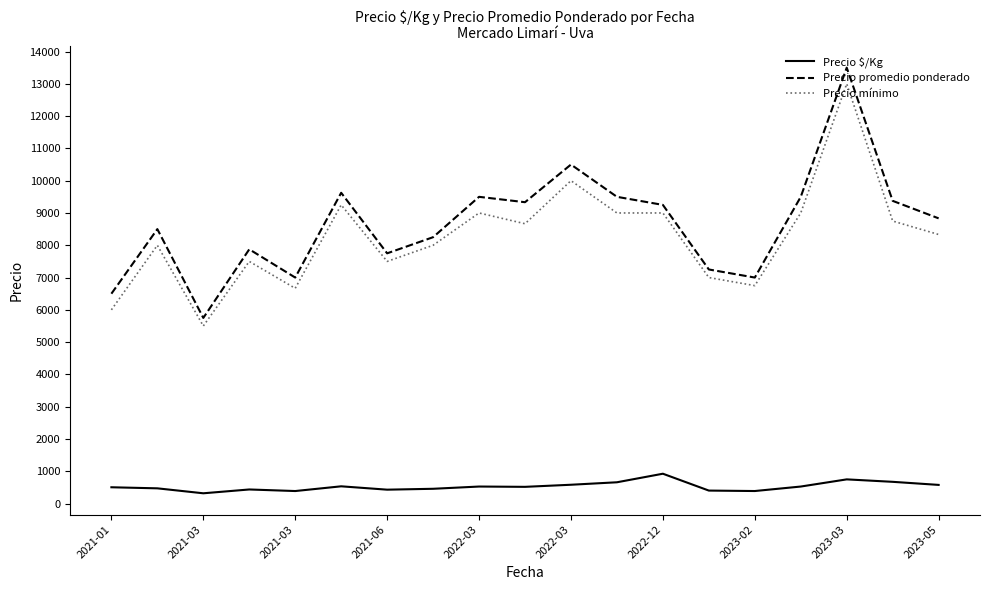

True or false: Precio mínimo has more than 2 points higher than both neighbors.

True